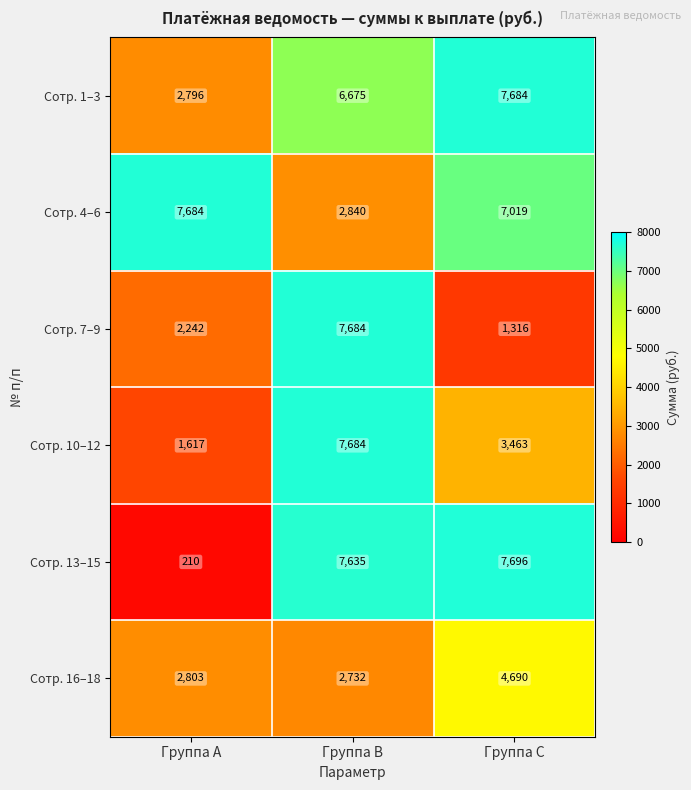

Reading right to left, list all the values displayed in this chart.

Сотр. 1–3: 7684	6675	2796
Сотр. 4–6: 7019	2840	7684
Сотр. 7–9: 1316	7684	2242
Сотр. 10–12: 3463	7684	1617
Сотр. 13–15: 7696	7635	210
Сотр. 16–18: 4690	2732	2803